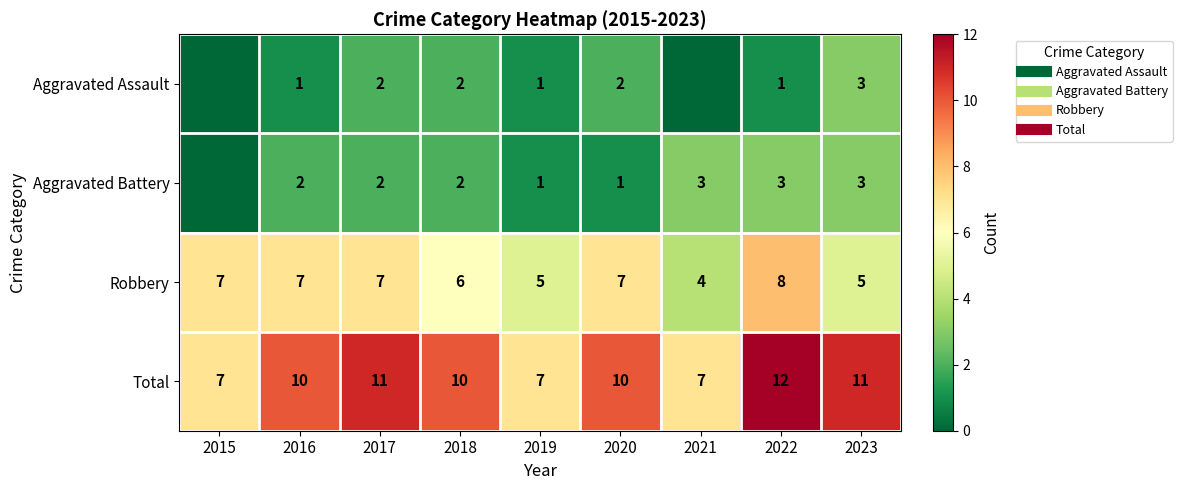

Read the Aggravated Assault value at 2017.

2